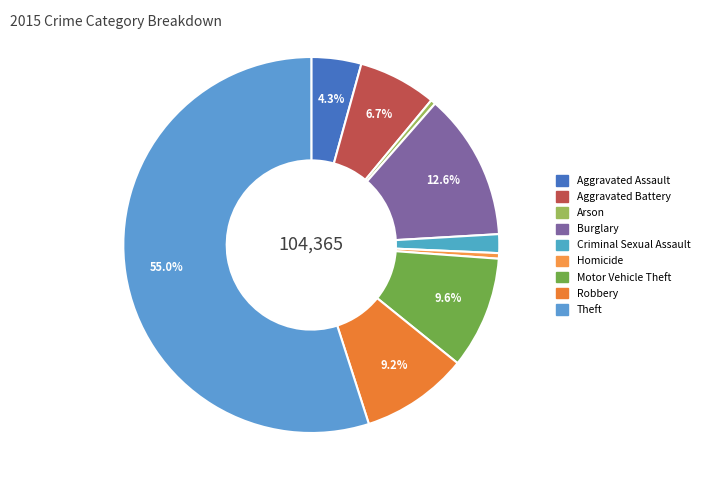

True or false: Aggravated Assault accounts for 1% of the total.

False